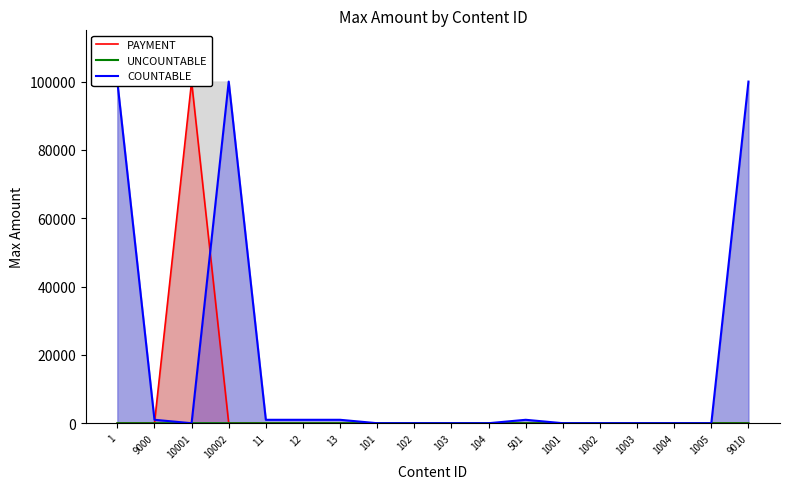

Reading right to left, list all the values displayed in this chart.

PAYMENT: 0	0	0	0	0	0	0	0	0	0	0	0	0	0	0	99999	0	0
UNCOUNTABLE: 0	3	3	3	3	3	0	9	9	9	9	0	0	0	0	0	0	0
COUNTABLE: 99999	0	0	0	0	0	999	0	0	0	0	999	999	999	99999	0	999	99999